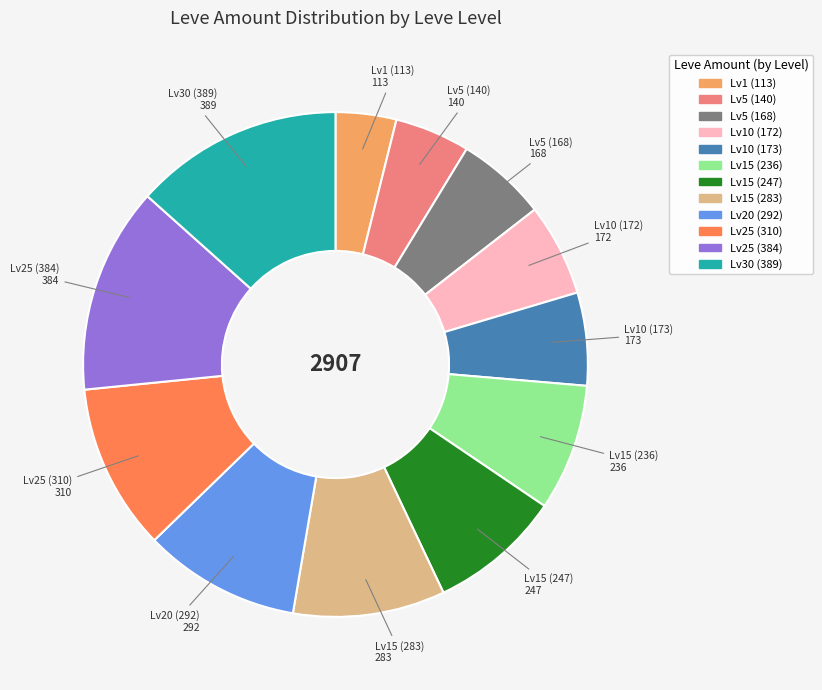

How many segments does this pie chart have?

12